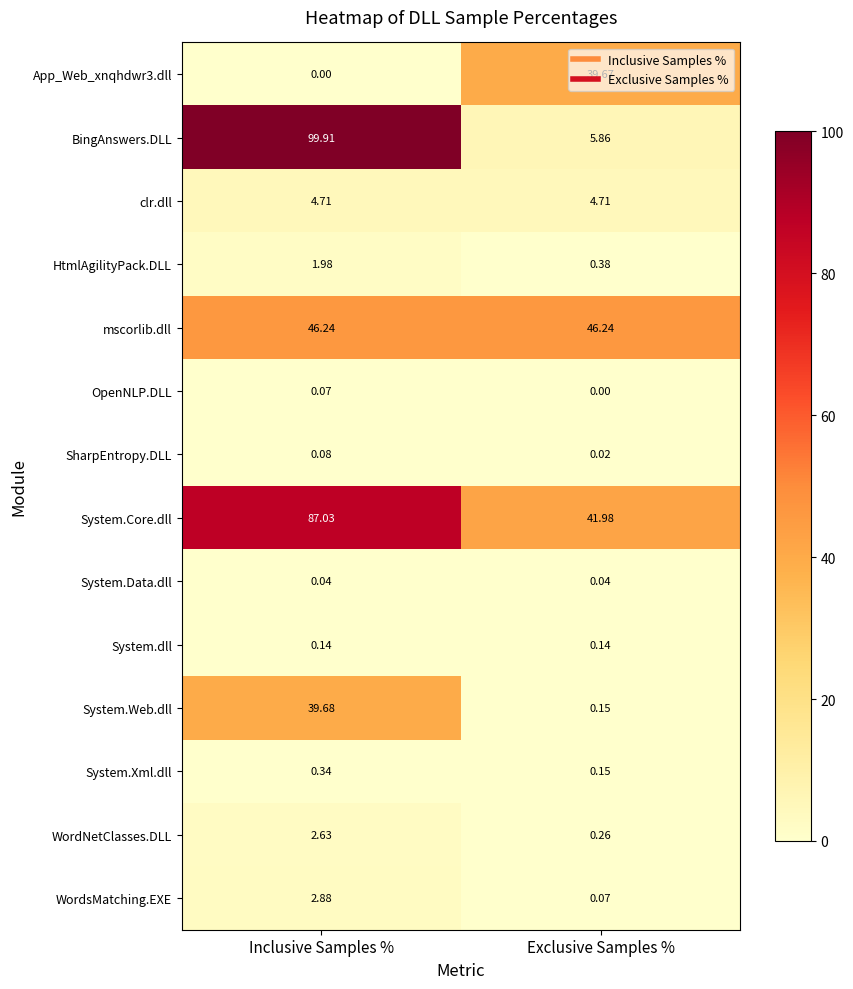

Which series has the largest total across all categories?

System.Core.dll